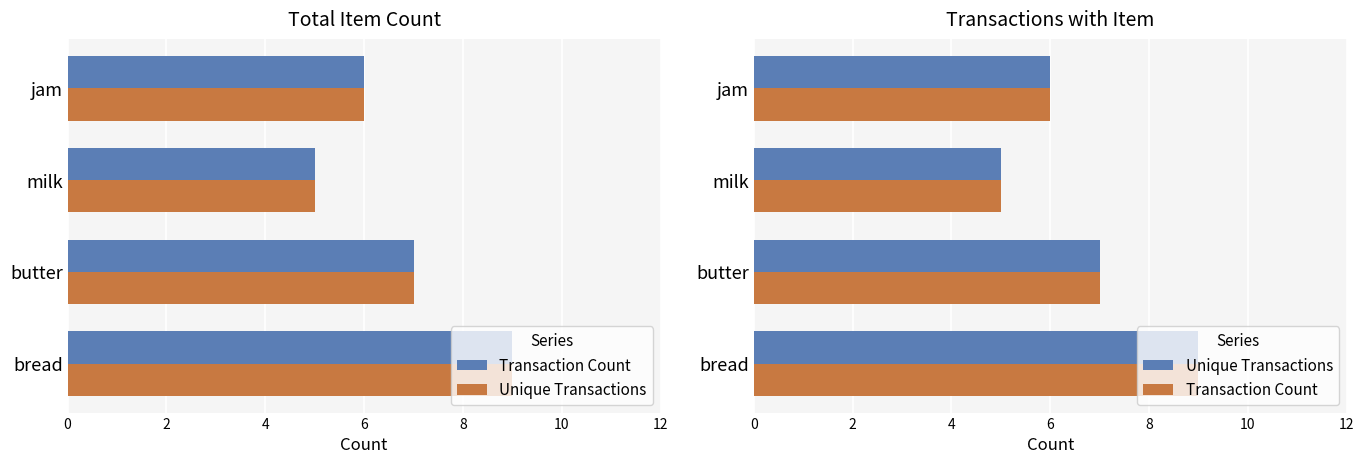

Count the number of categories in the chart.

4